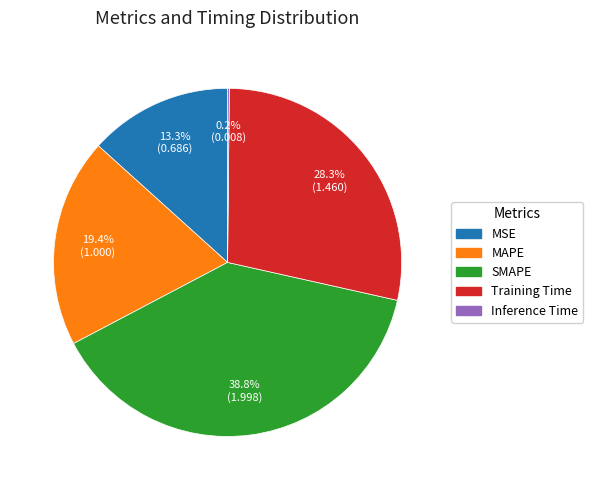

Which category has the biggest portion of the pie?

SMAPE